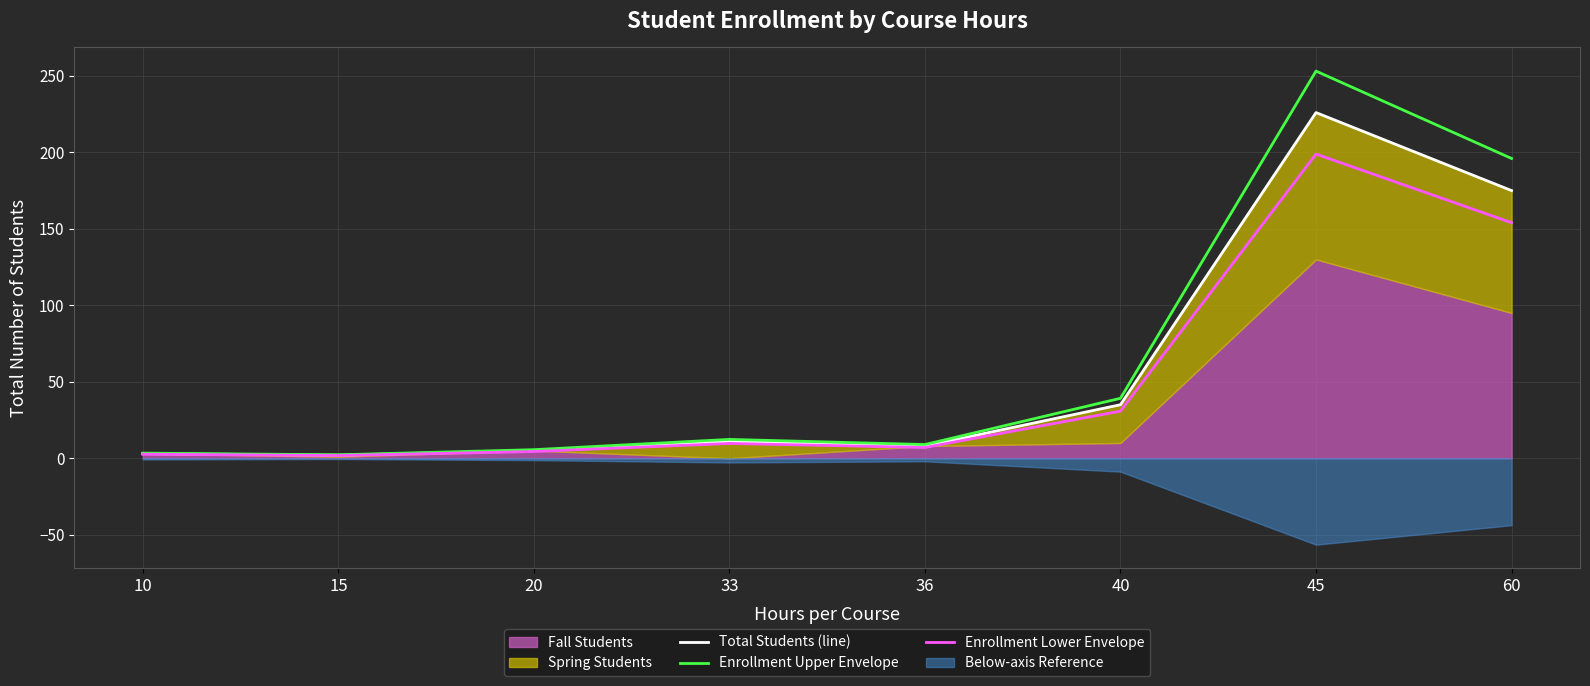

Is it true that Enrollment Upper Envelope equals 39.2 at 40?

True